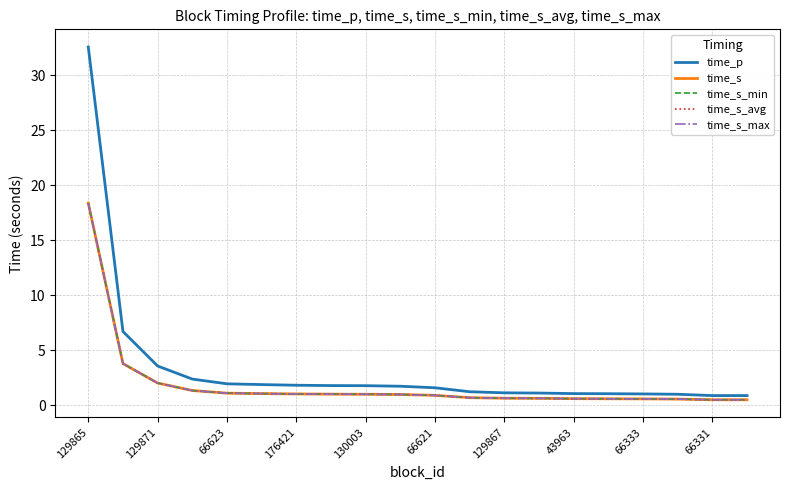

At how many categories does at least one series exceed 14?

1